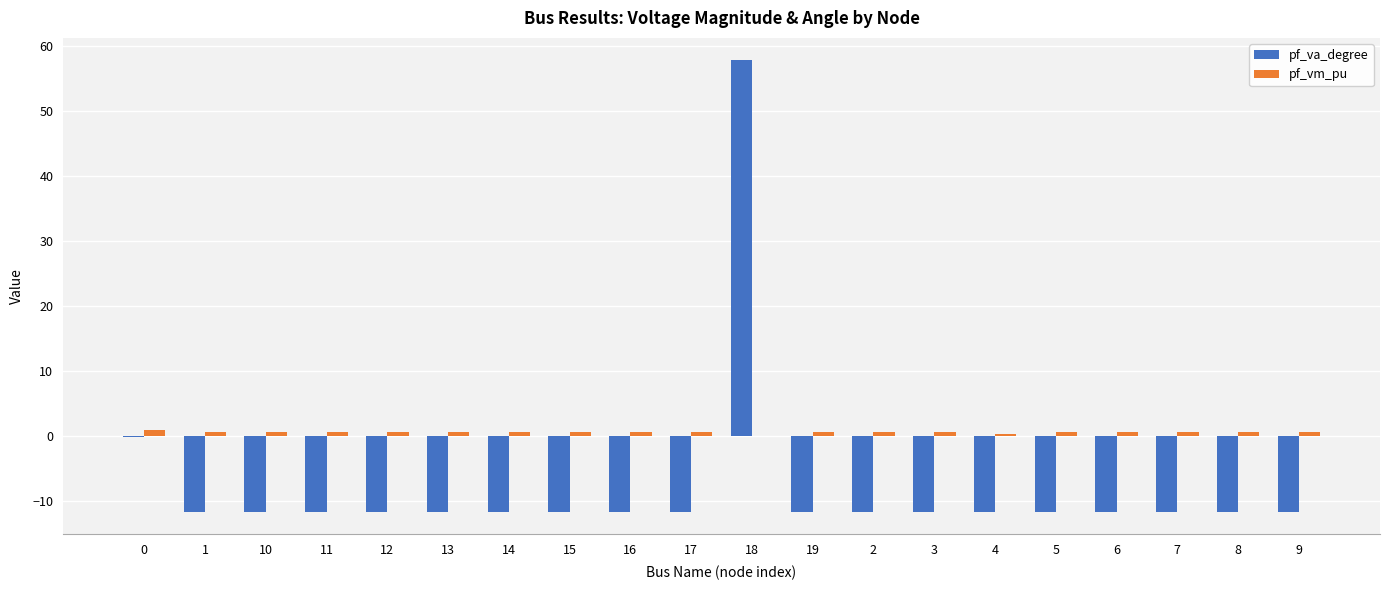

What is the total value across all series at 10?

-10.9